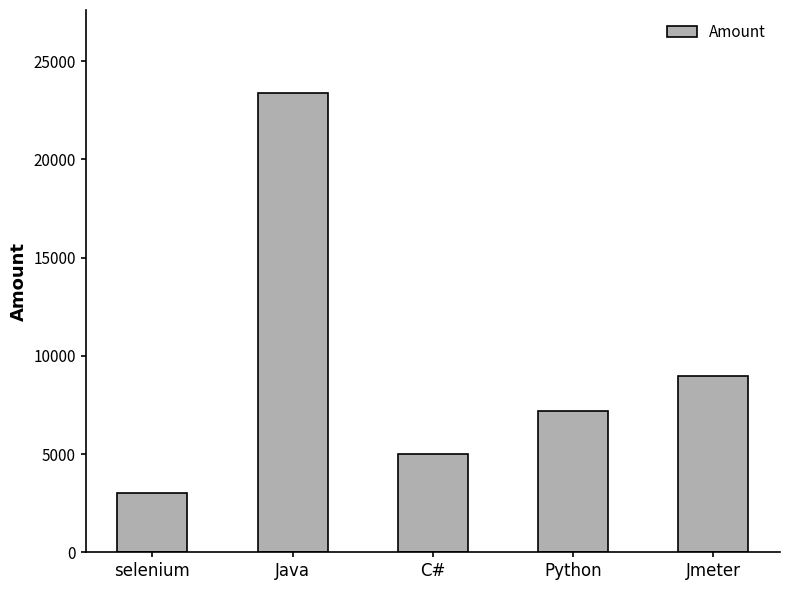

What is the label of the 3rd bar from the left?

C#